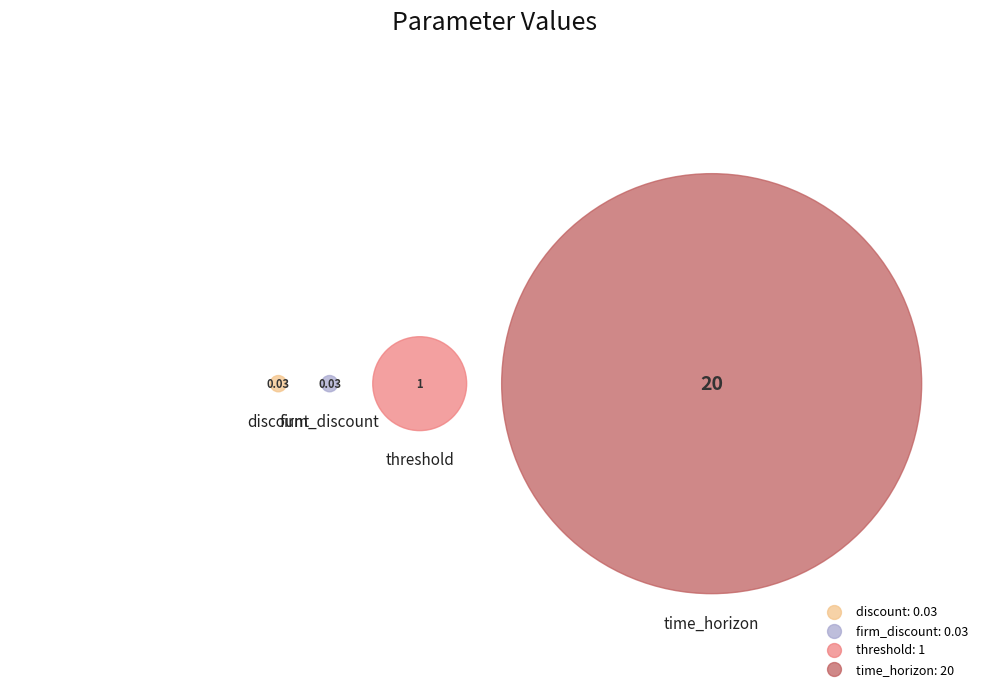

Count the number of slices in the pie.

4